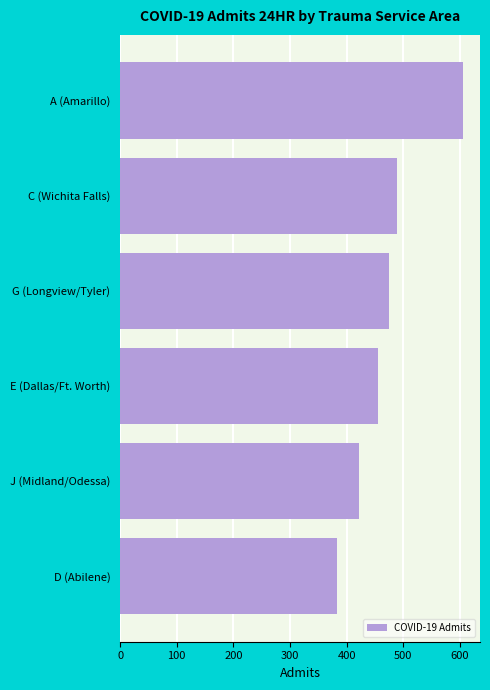

How many series are shown in this chart?

1